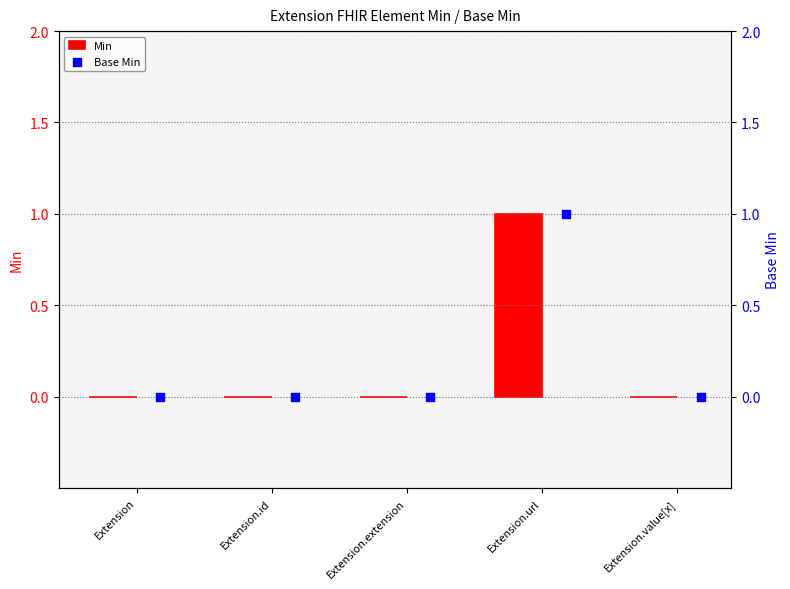

Which series has the widest spread of Y values?

Min